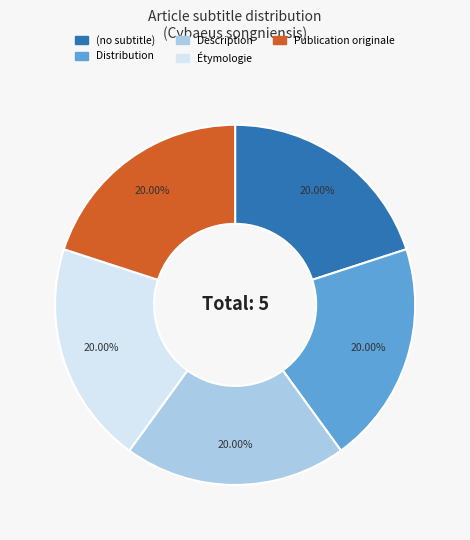

Is there any slice that represents more than half of the pie?

No